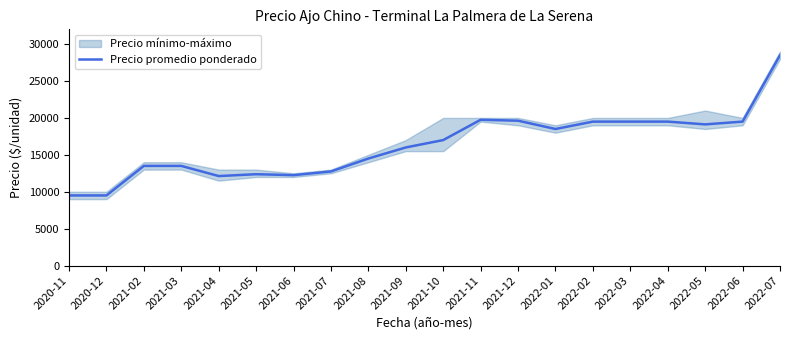

Reading left to right, list all the values displayed in this chart.

9500	9500	13500	13500	12125	12375	12250	12750	14500	16000	17000	19750	19625	18500	19500	19500	19500	19125	19500	28500